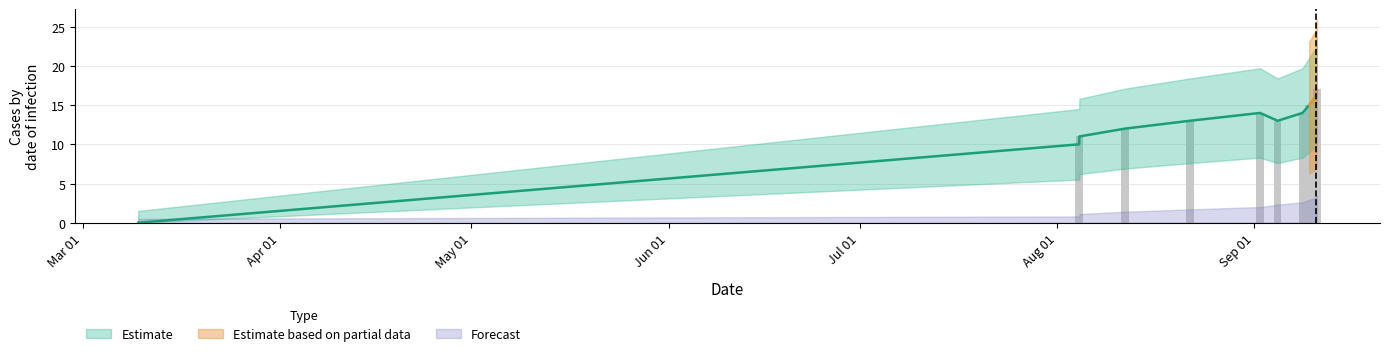

Are the bars grouped side by side (vs. stacked)?

No